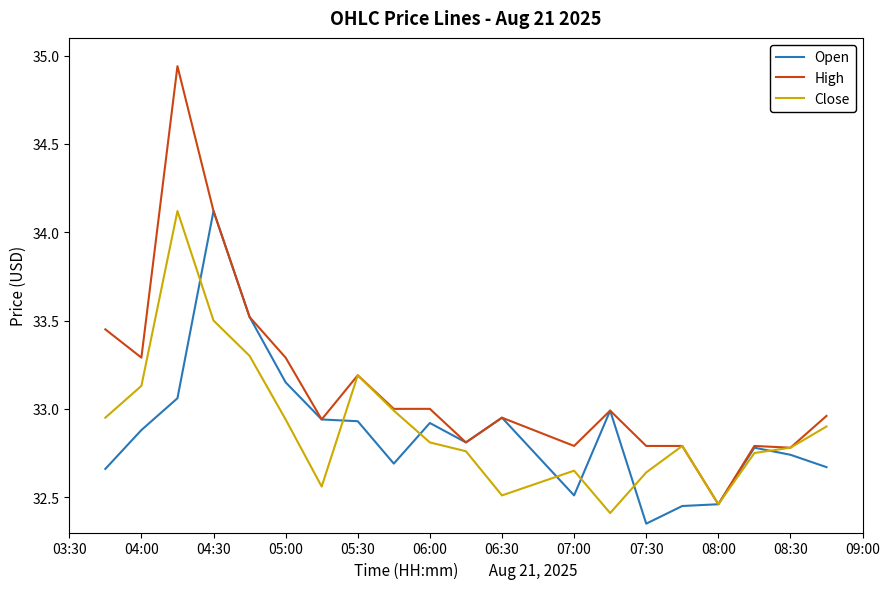

Which series has the largest total across all categories?

High